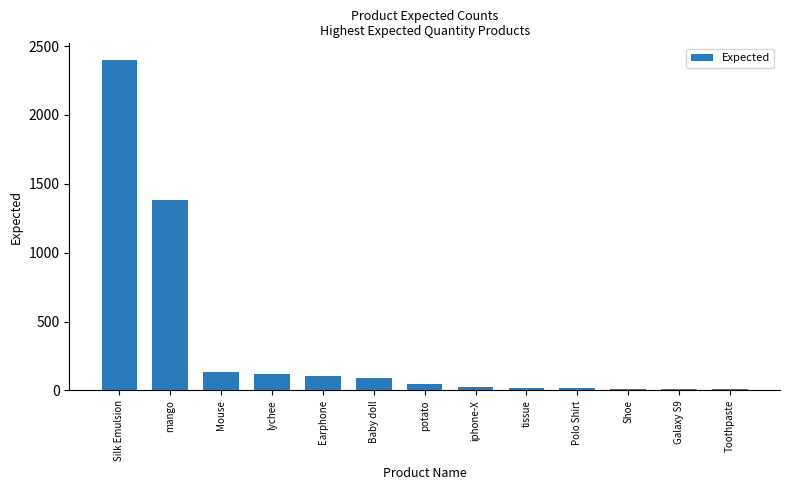

The value at Silk Emulsion is 1110.9. True or false?

False